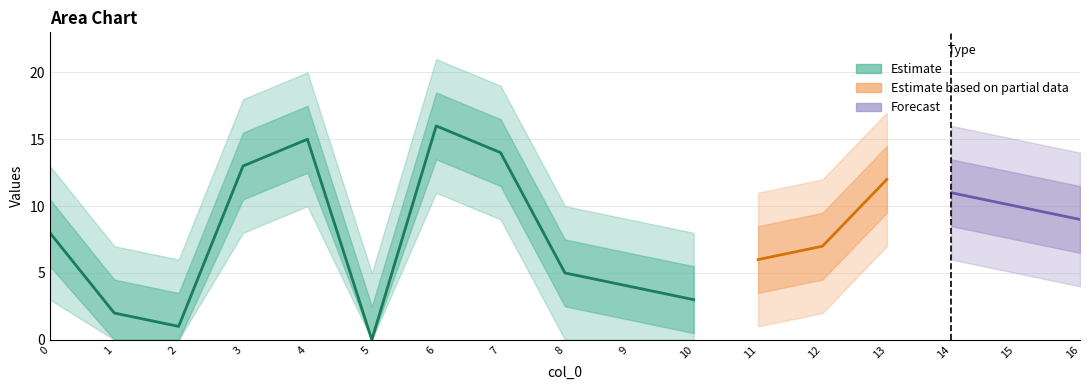

Rank the categories by value from lowest to highest.

5, 2, 1, 10, 9, 8, 11, 12, 0, 16, 15, 14, 13, 3, 7, 4, 6